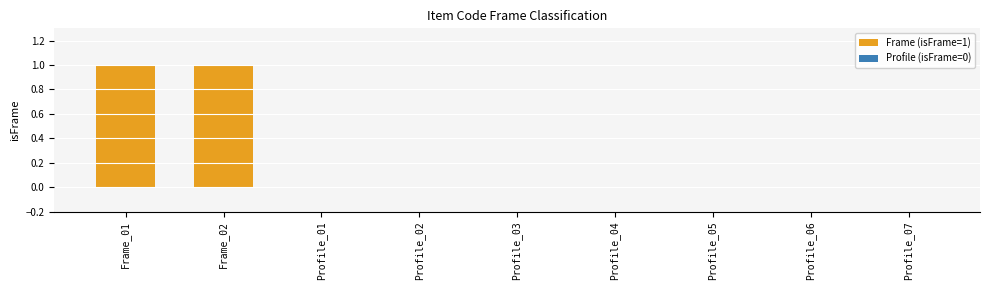

Is it true that the value at Profile_03 is 0?

True